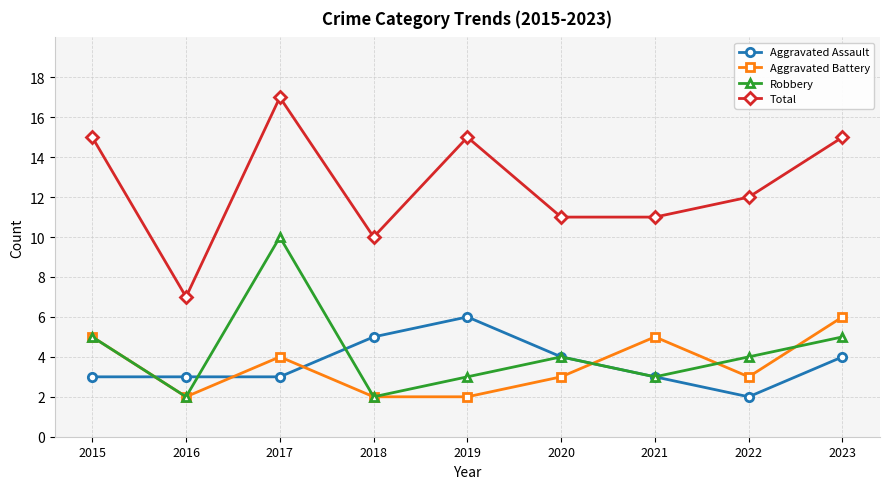

True or false: Aggravated Battery and Robbery cross at least once.

True